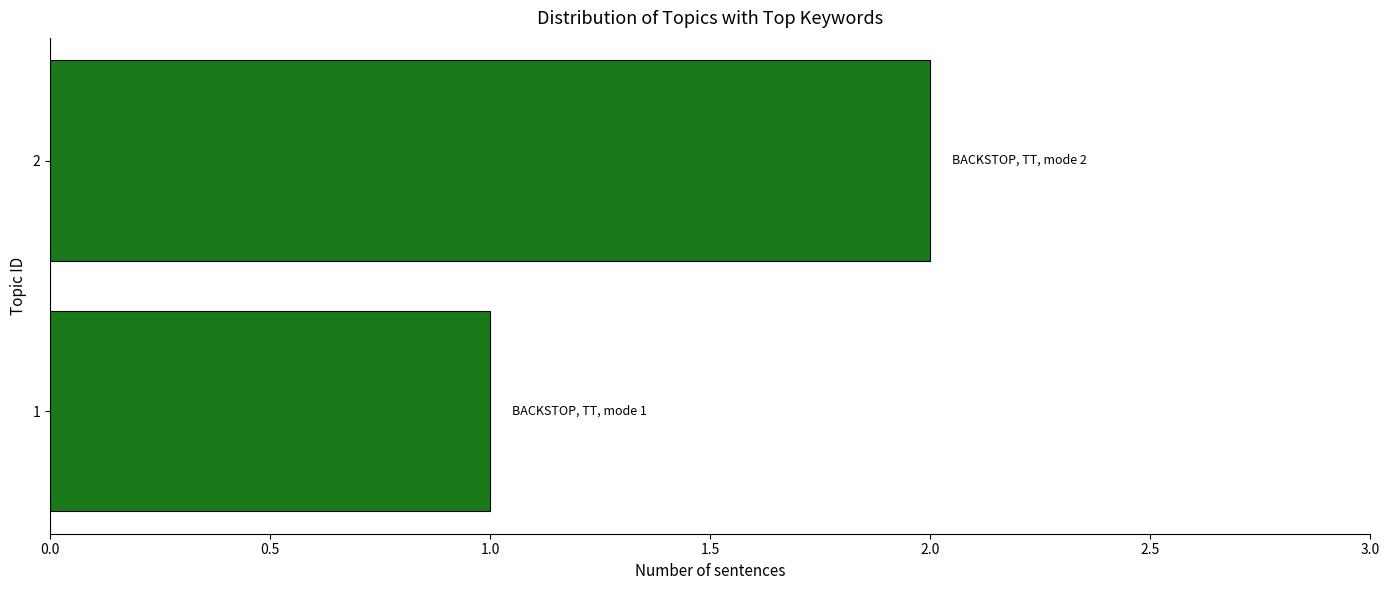

What is the ratio of the value at 1 to the value at 2?

0.5